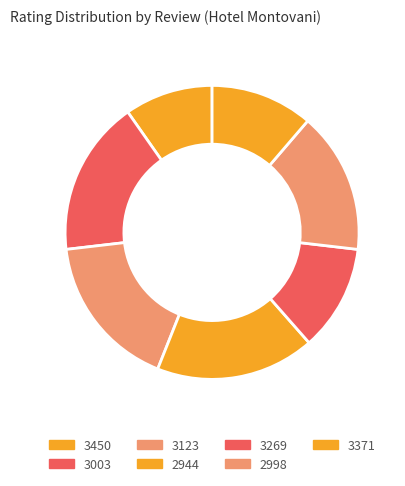

How many slices are in this pie chart?

7